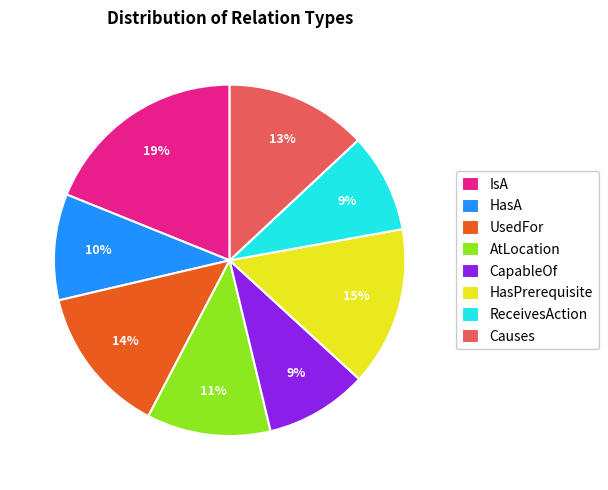

To the nearest percent, what is the average slice percentage?

12%